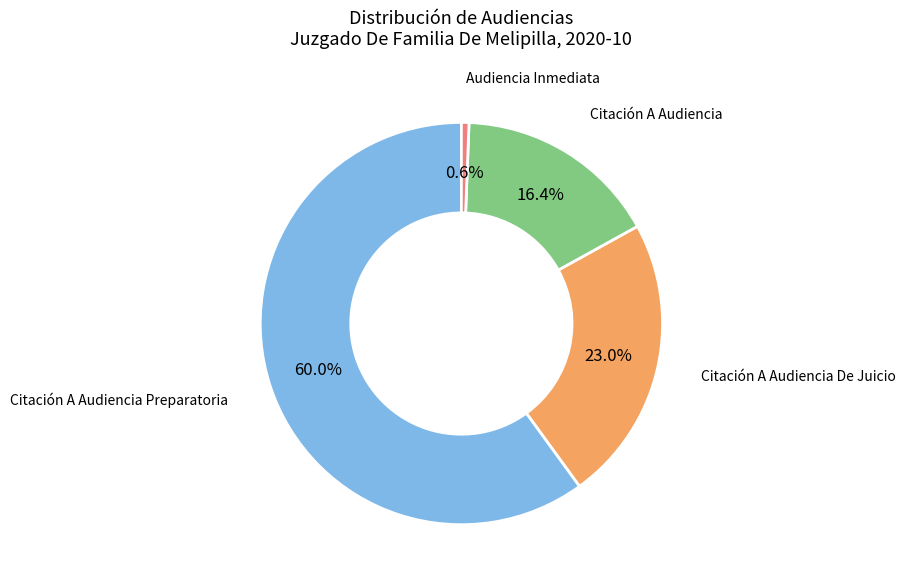

Is there a majority slice in this chart?

Yes